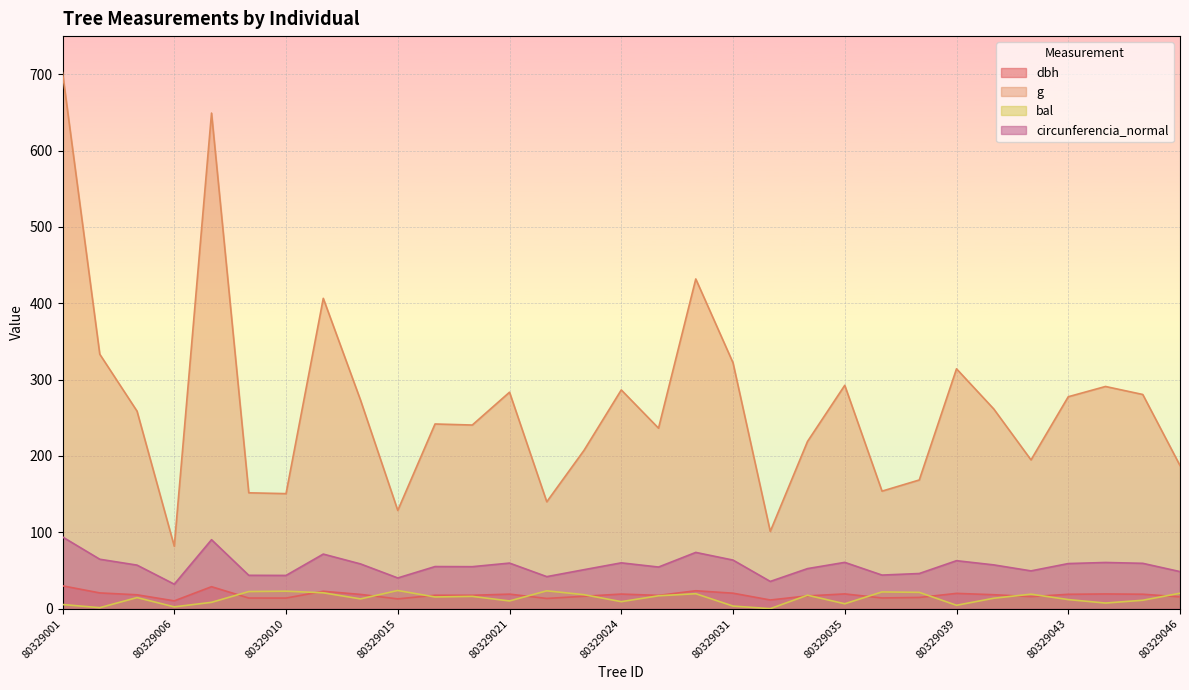

At how many categories does at least one series exceed 420?

3